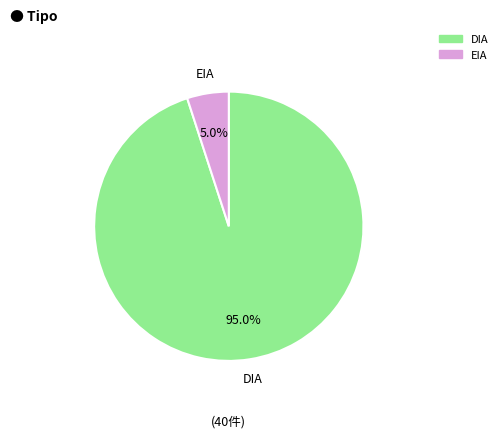

To the nearest percent, what is the difference between the DIA and EIA slice percentages?

90%